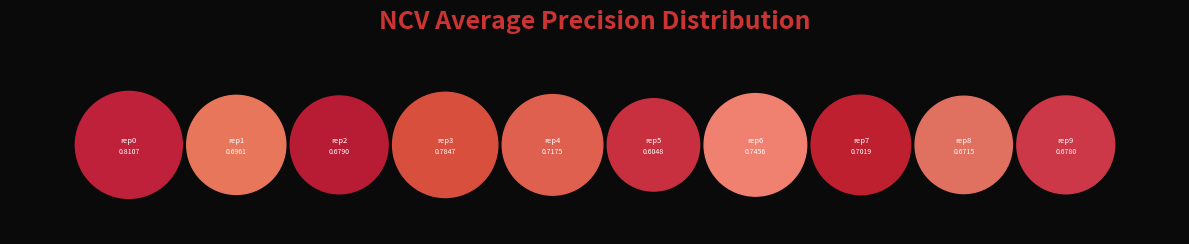

What is the change in value from outer-repetition0 to outer-repetition5?

-0.2